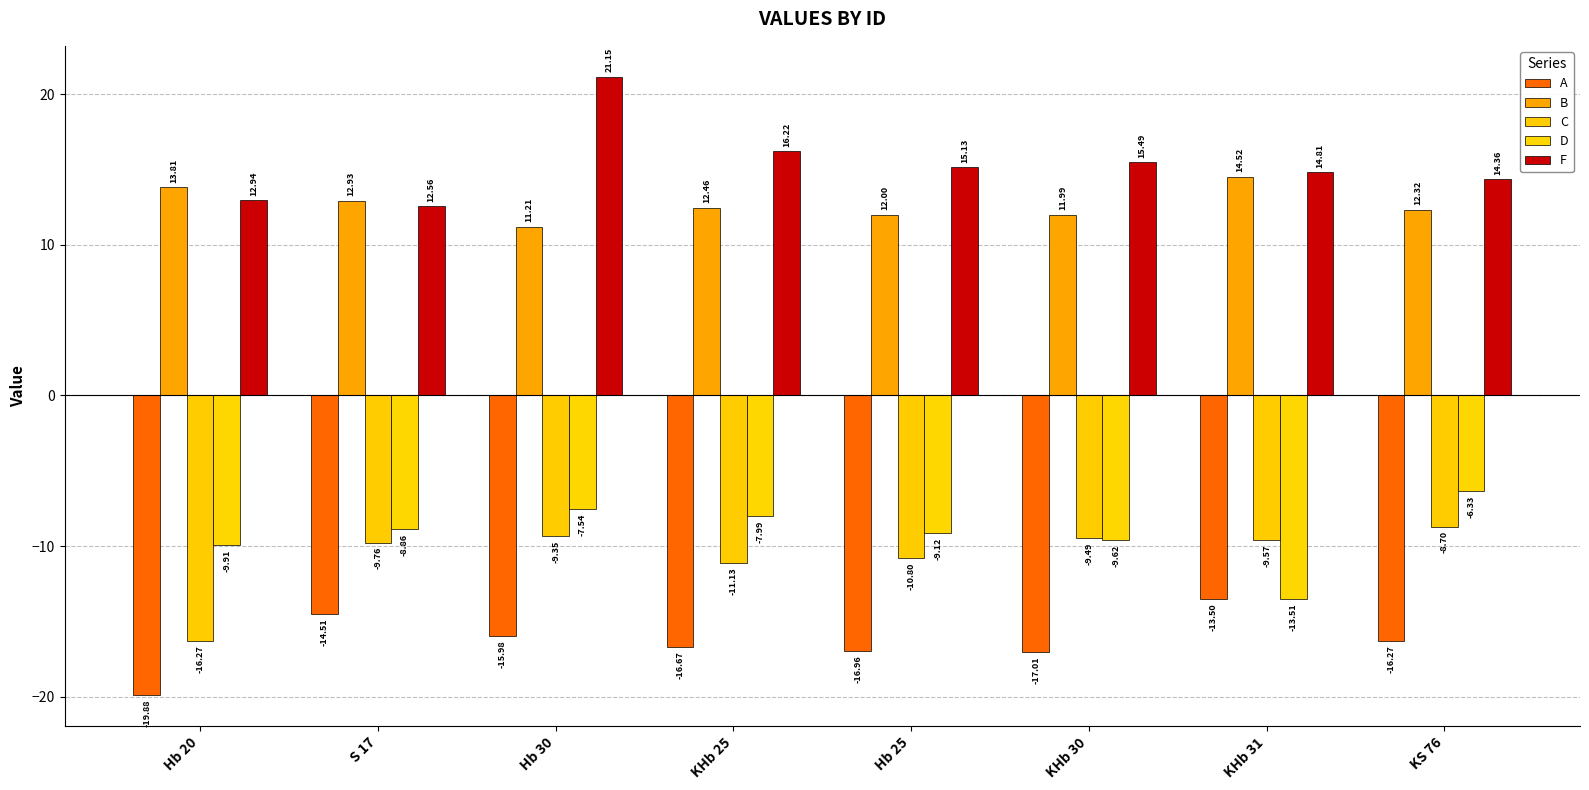

At which label is A closest to -16?

Hb 30